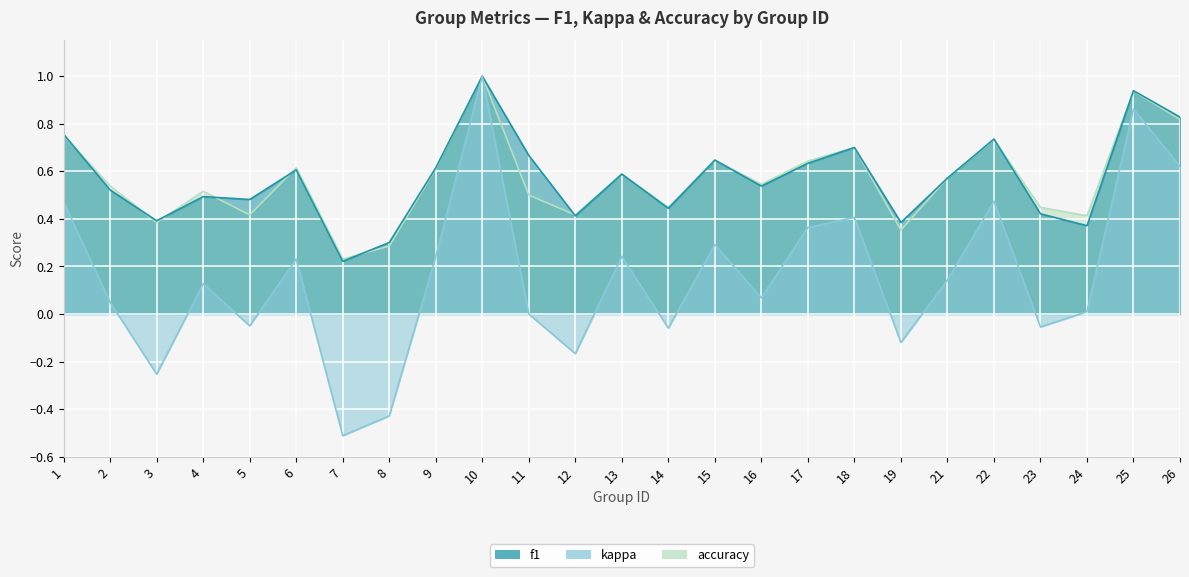

At 11, list the series in order from largest to smallest.

f1, accuracy, kappa